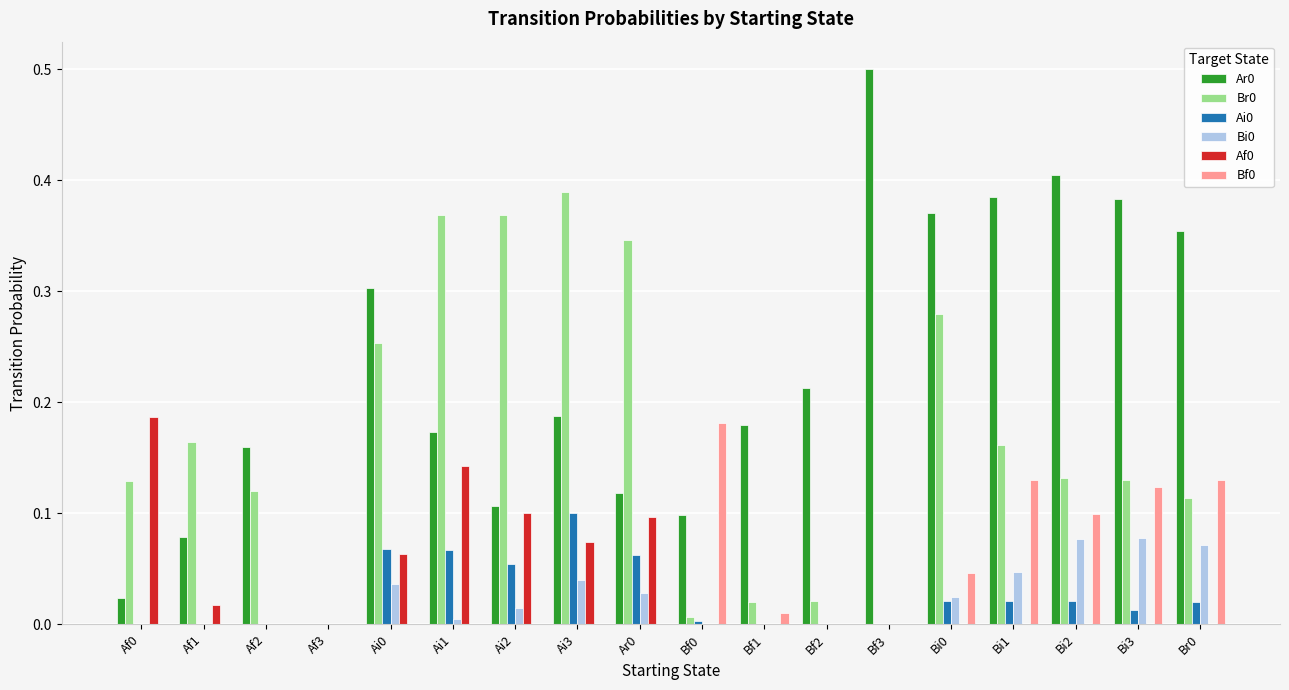

What is the total value across all series at Bi2?

0.7